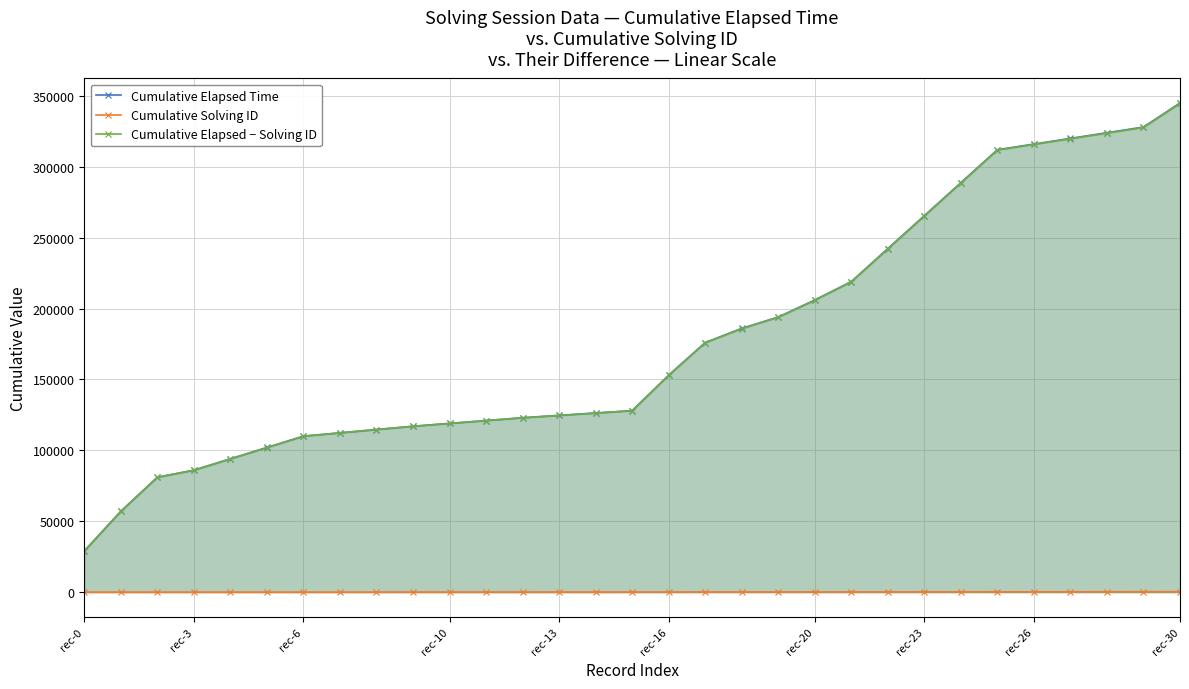

How many lines are shown in the chart?

3